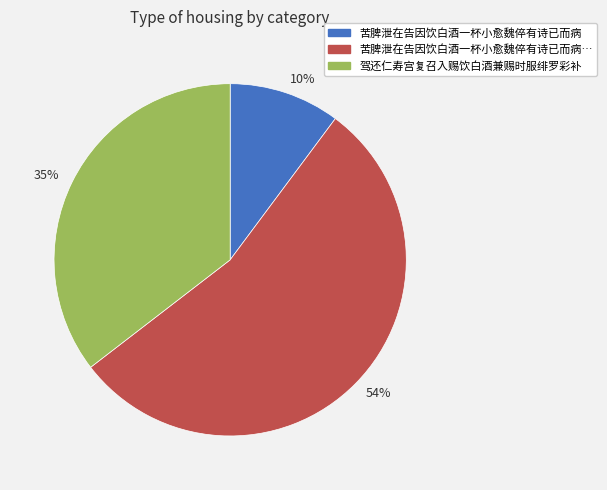

To the nearest percent, what is the difference between the largest and smallest slice percentages?

44%